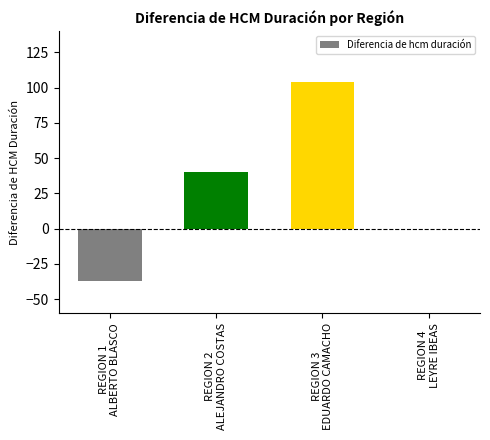

What is the sum of all values?

106.5